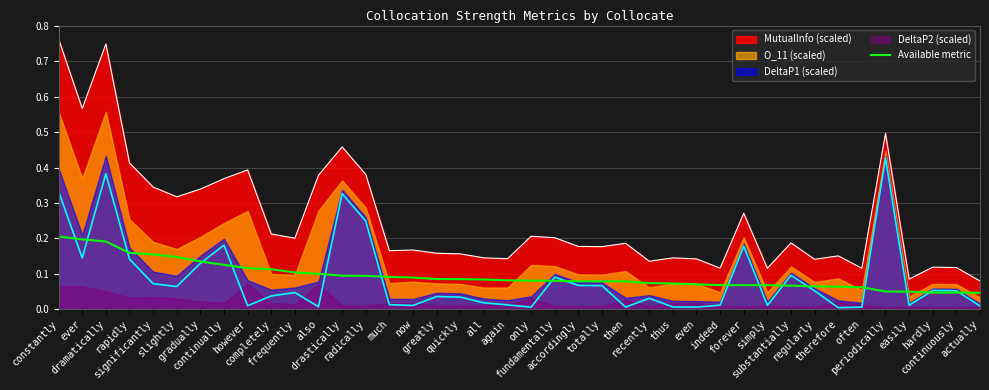

The value at continuously is 0.0. True or false?

False